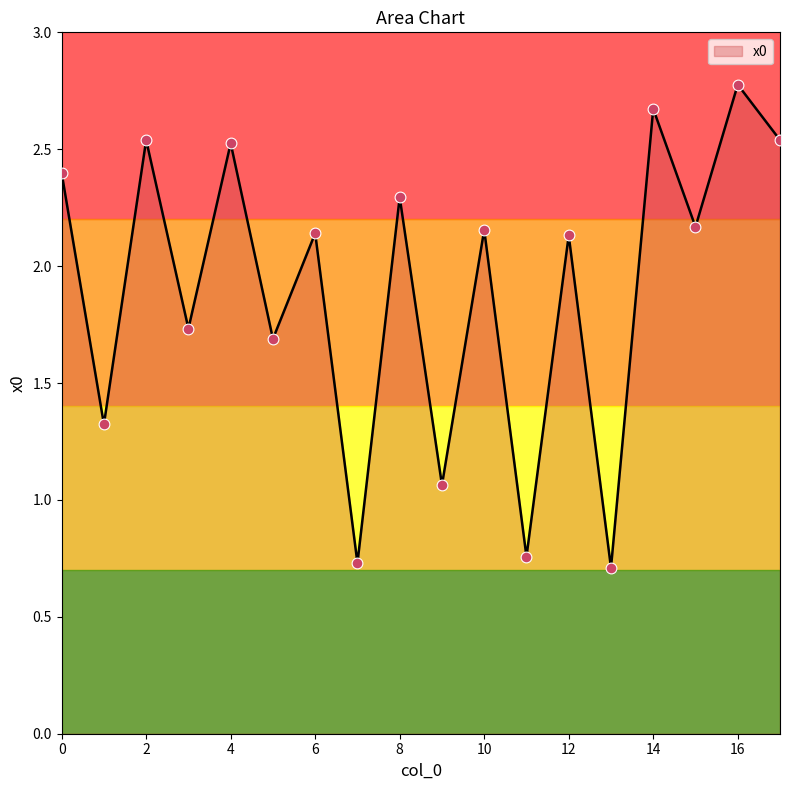

What is the minimum value shown in the chart?

0.7